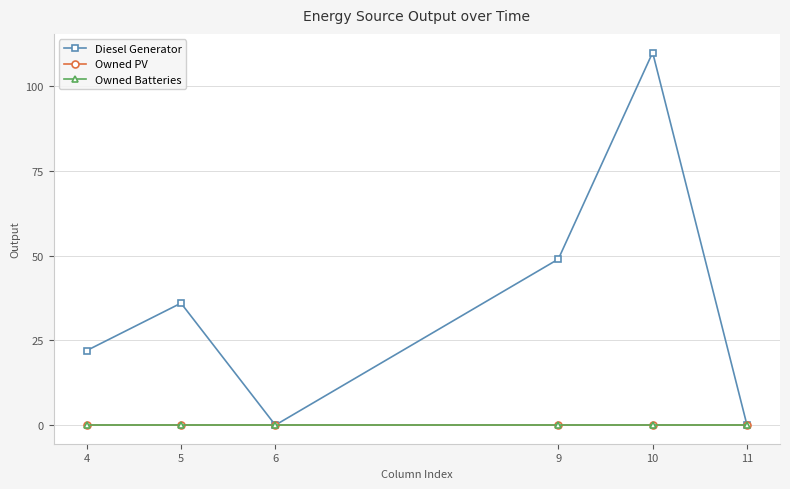

Is this an area chart (filled region under the line)?

No